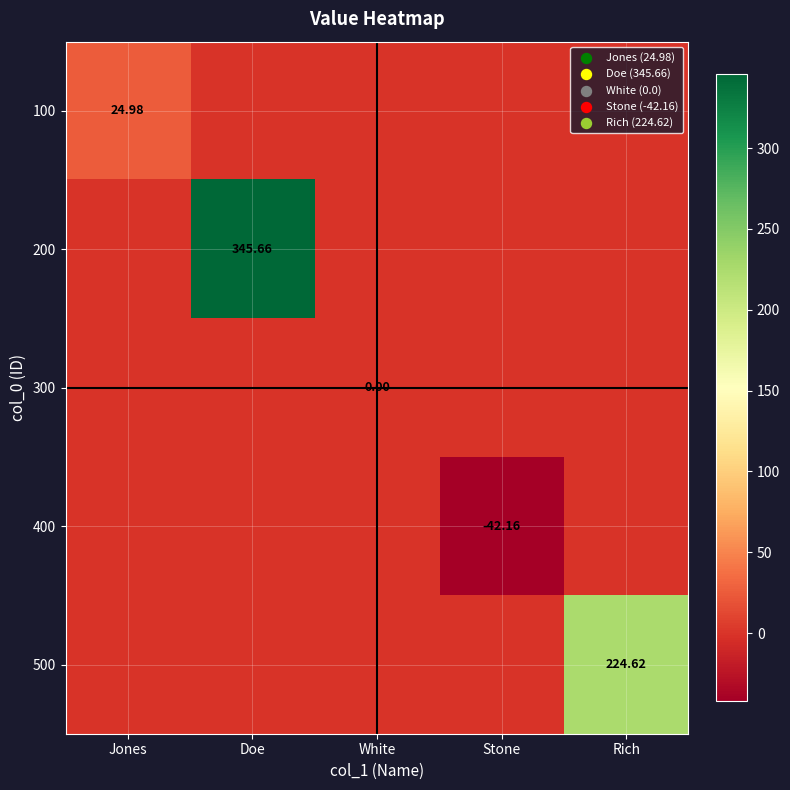

At which label does 200 reach its peak?

Doe